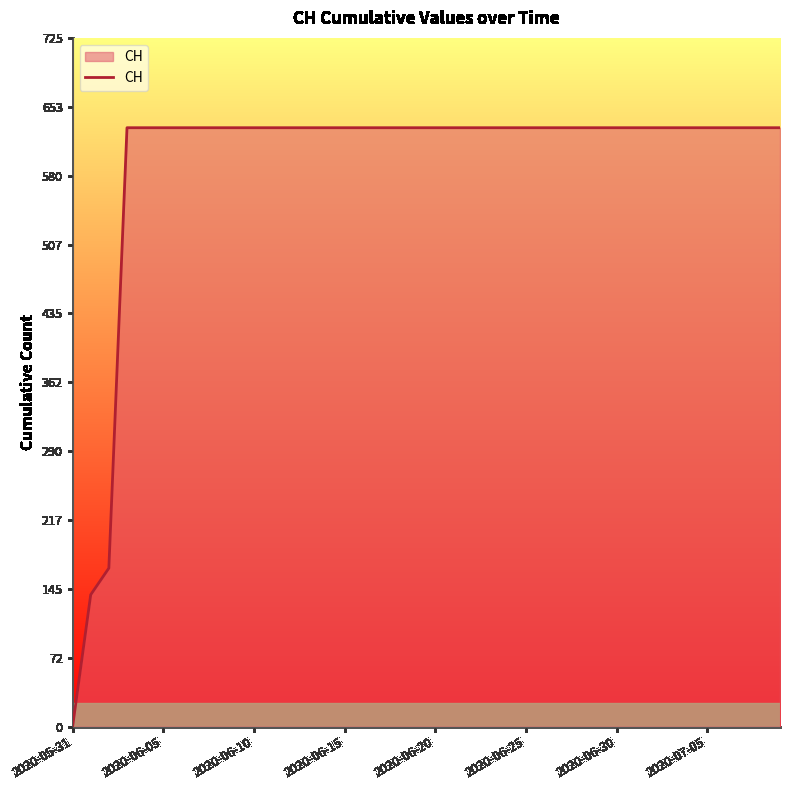

Reading right to left, extract all data points from this chart.

631	631	631	631	631	631	631	631	631	631	631	631	631	631	631	631	631	631	631	631	631	631	631	631	631	631	631	631	631	631	631	631	631	631	631	631	631	167	139	0